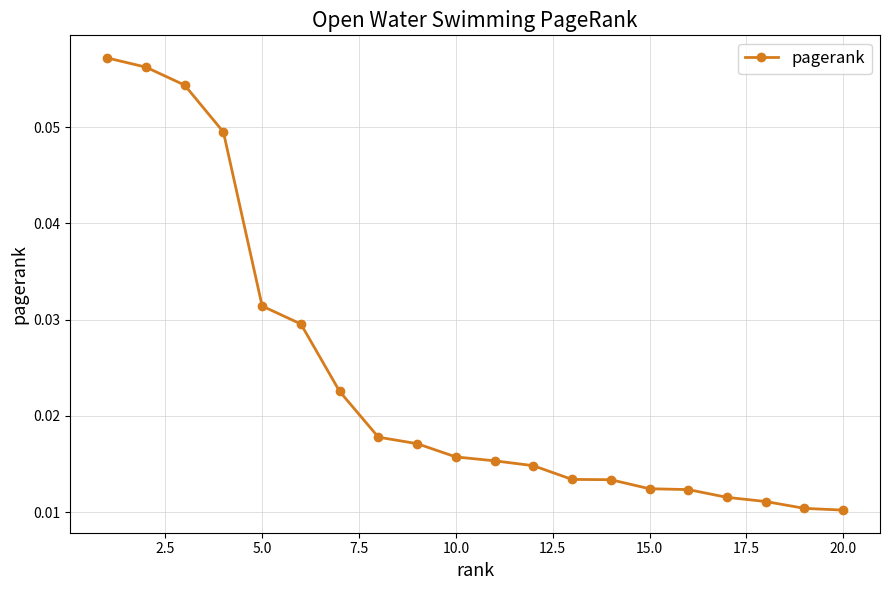

How many values are between 0 and 1?

20